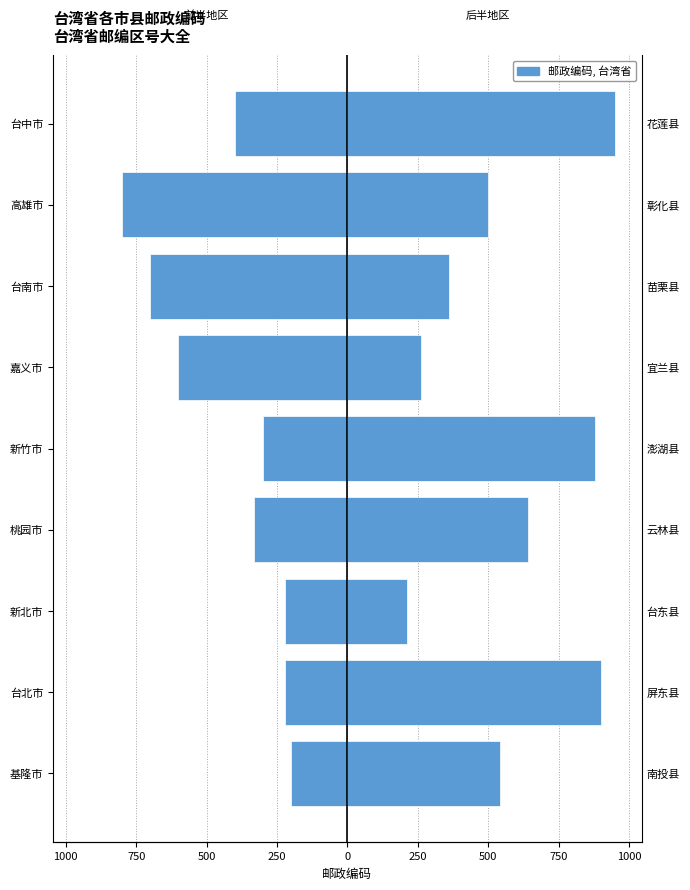

Does the chart contain stacked bars?

No